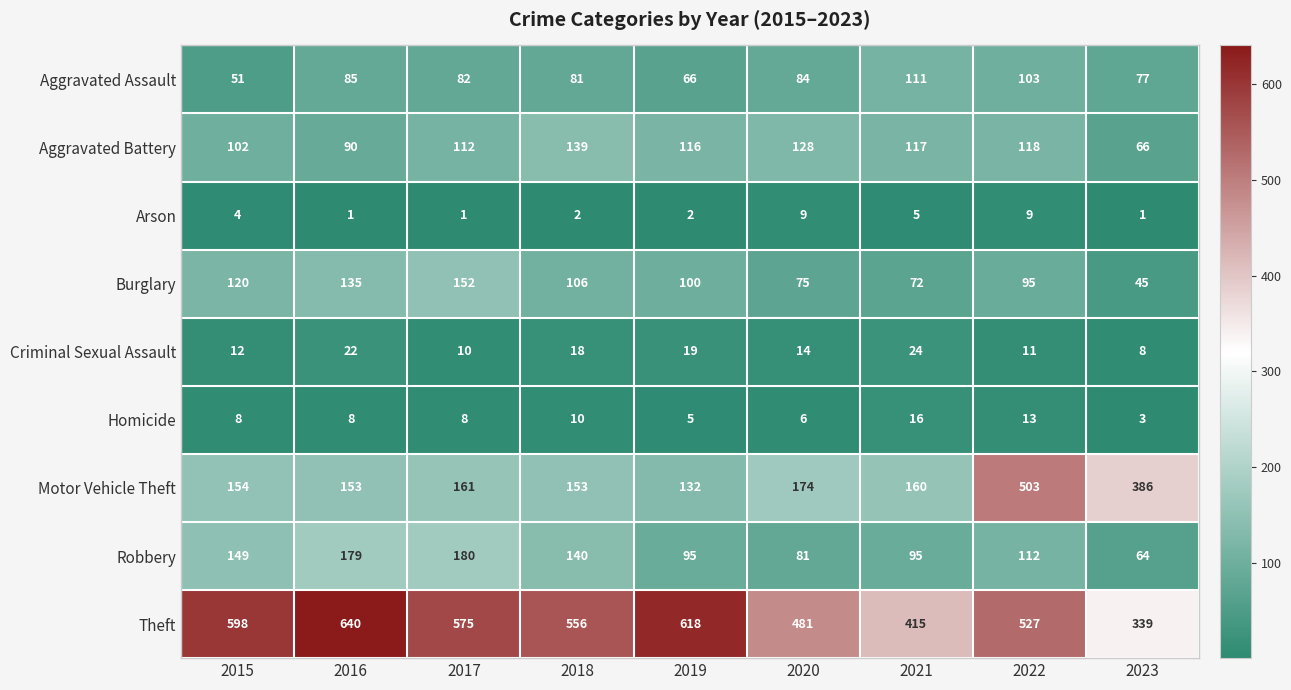

What is the difference between the maximum and minimum values in the Homicide series?

13